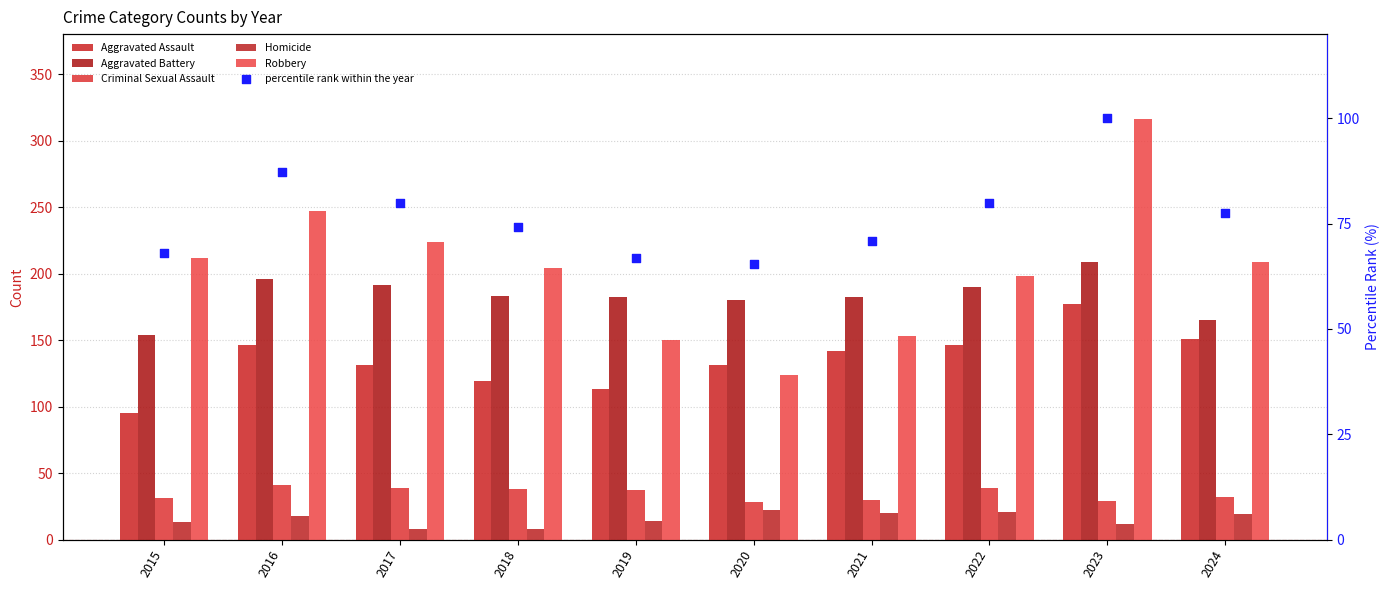

Which series has the largest total across all categories?

Robbery